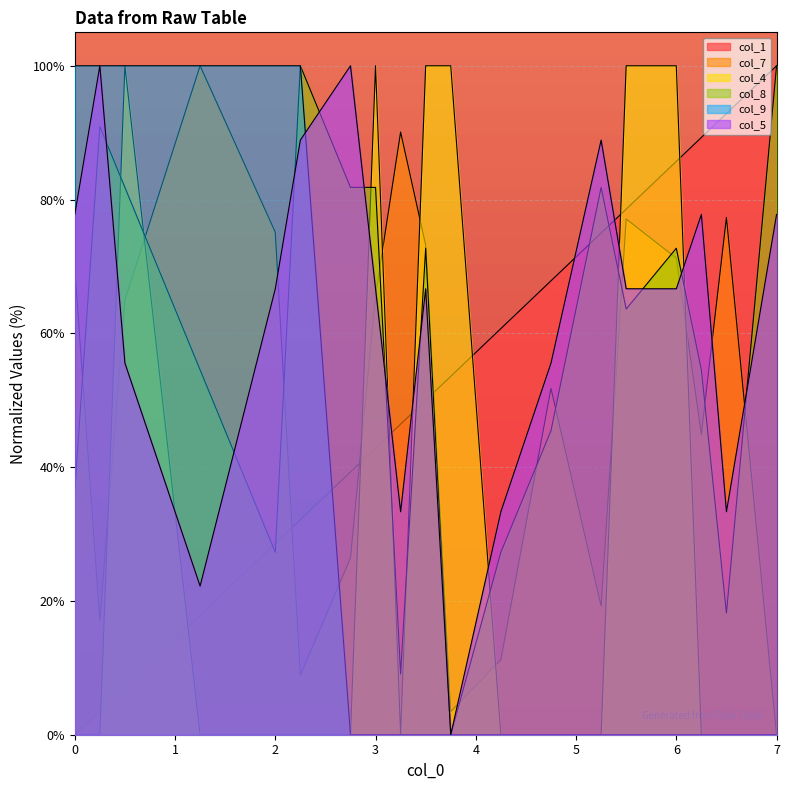

True or false: col_4 and col_9 cross at least once.

False